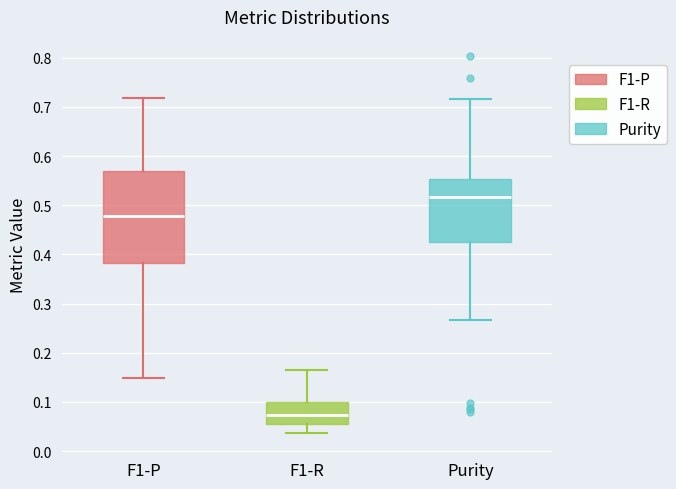

Comparing the boxes themselves (not the whiskers), which one is the tallest?

F1-P